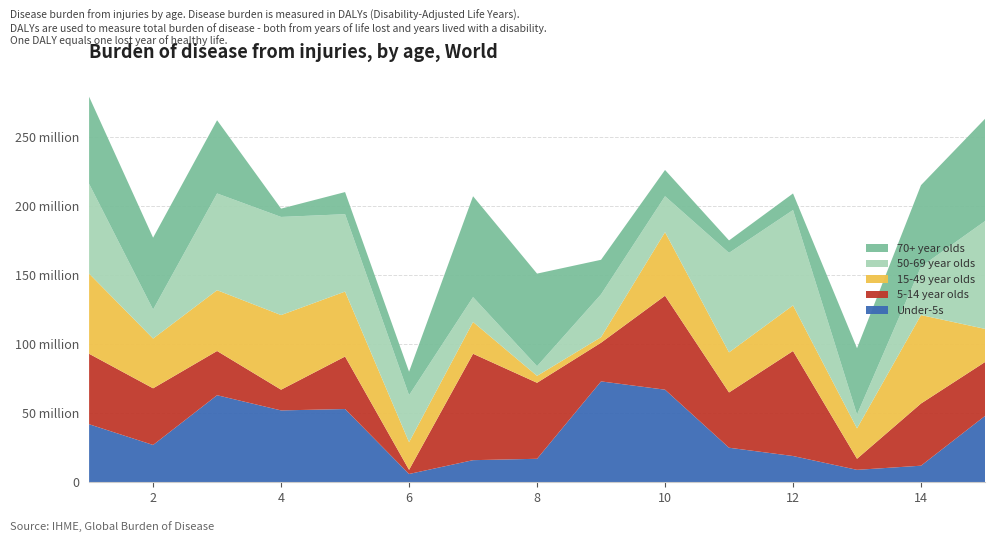

Reading left to right, what are all the values shown in this chart?

Under-5s: 1=42	2=27	3=63	4=52	5=53	6=6	7=16	8=17	9=73	10=67	11=25	12=19	13=9	14=12	15=48
5-14 year olds: 1=51	2=41	3=32	4=15	5=38	6=3	7=77	8=55	9=28	10=68	11=40	12=76	13=8	14=45	15=39
15-49 year olds: 1=58	2=36	3=44	4=54	5=47	6=20	7=23	8=5	9=4	10=46	11=29	12=33	13=22	14=64	15=24
50-69 year olds: 1=65	2=21	3=70	4=71	5=56	6=34	7=18	8=7	9=31	10=26	11=72	12=69	13=10	14=35	15=78
70+ year olds: 1=63	2=52	3=53	4=6	5=16	6=17	7=73	8=67	9=25	10=19	11=9	12=12	13=48	14=59	15=74